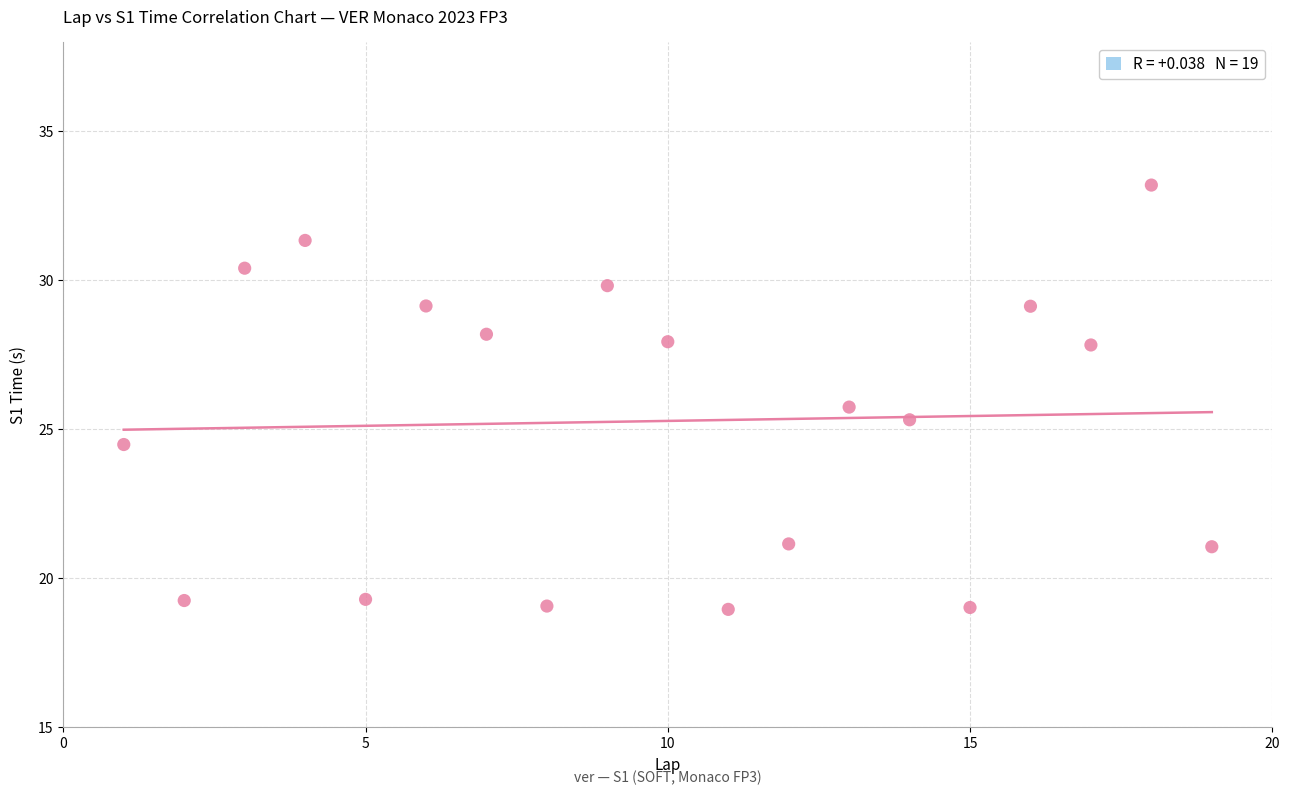

What Y value in the scatter plot is closest to 26?

25.7